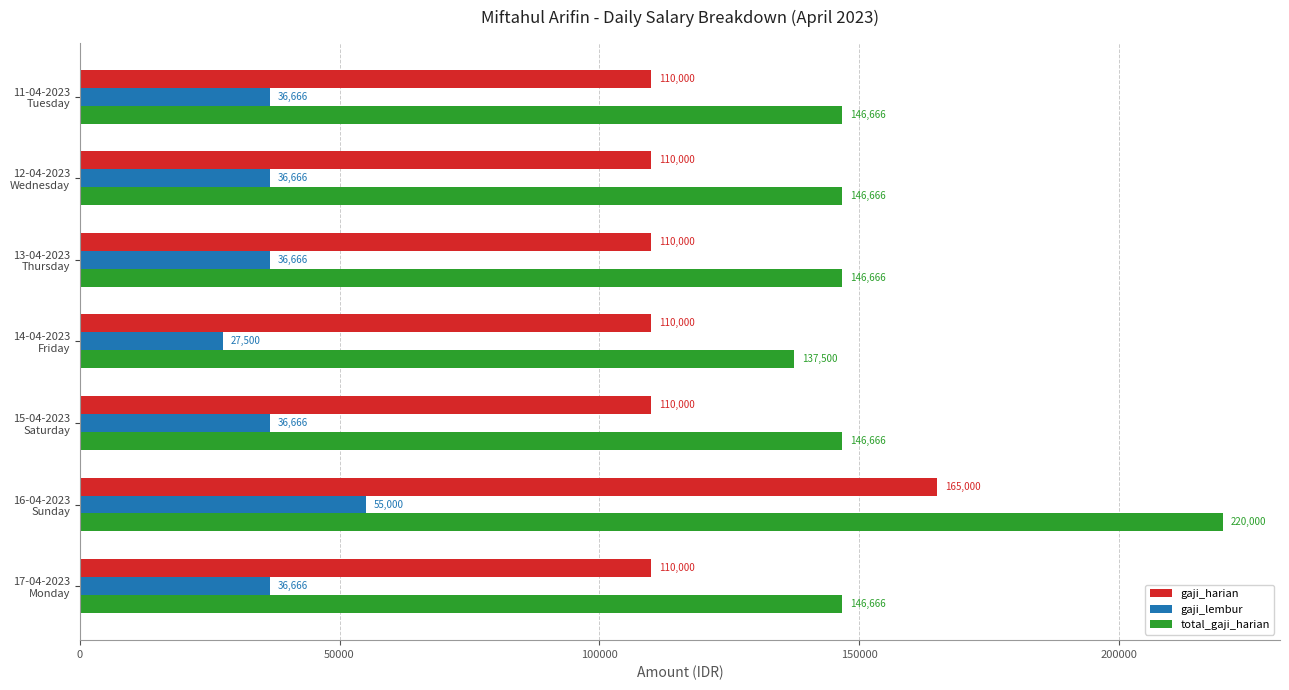

Which category has the lowest value across all series?

14-04-2023
Friday